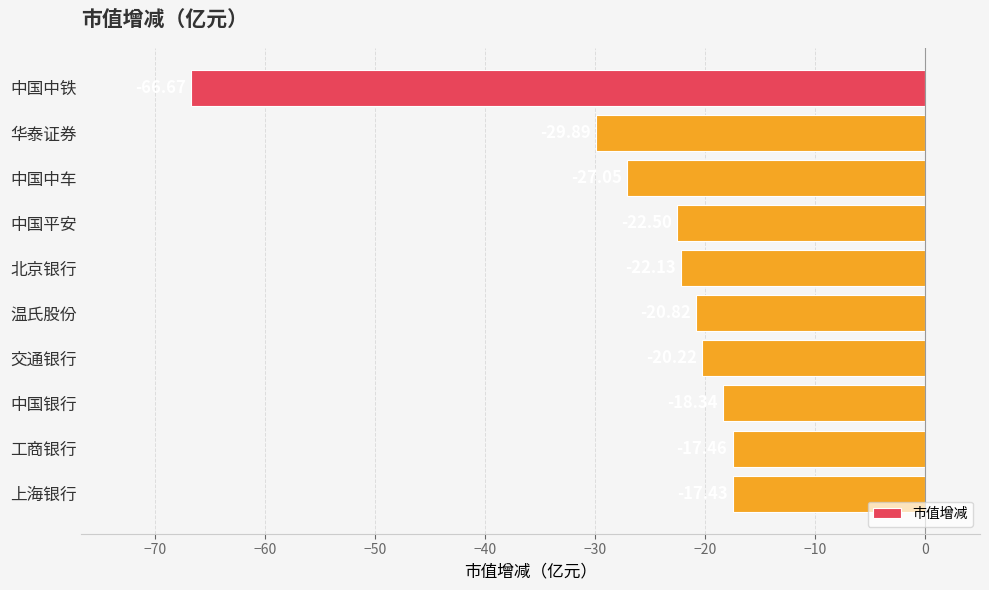

Which label corresponds to the largest value in the chart?

上海银行